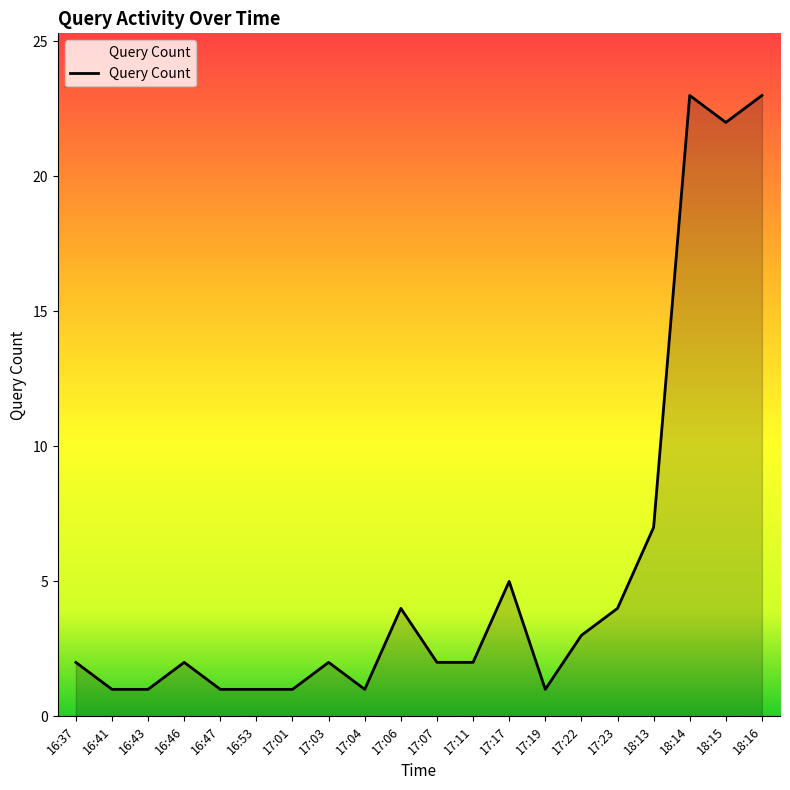

What is the change in value from 16:43 to 17:23?

+3